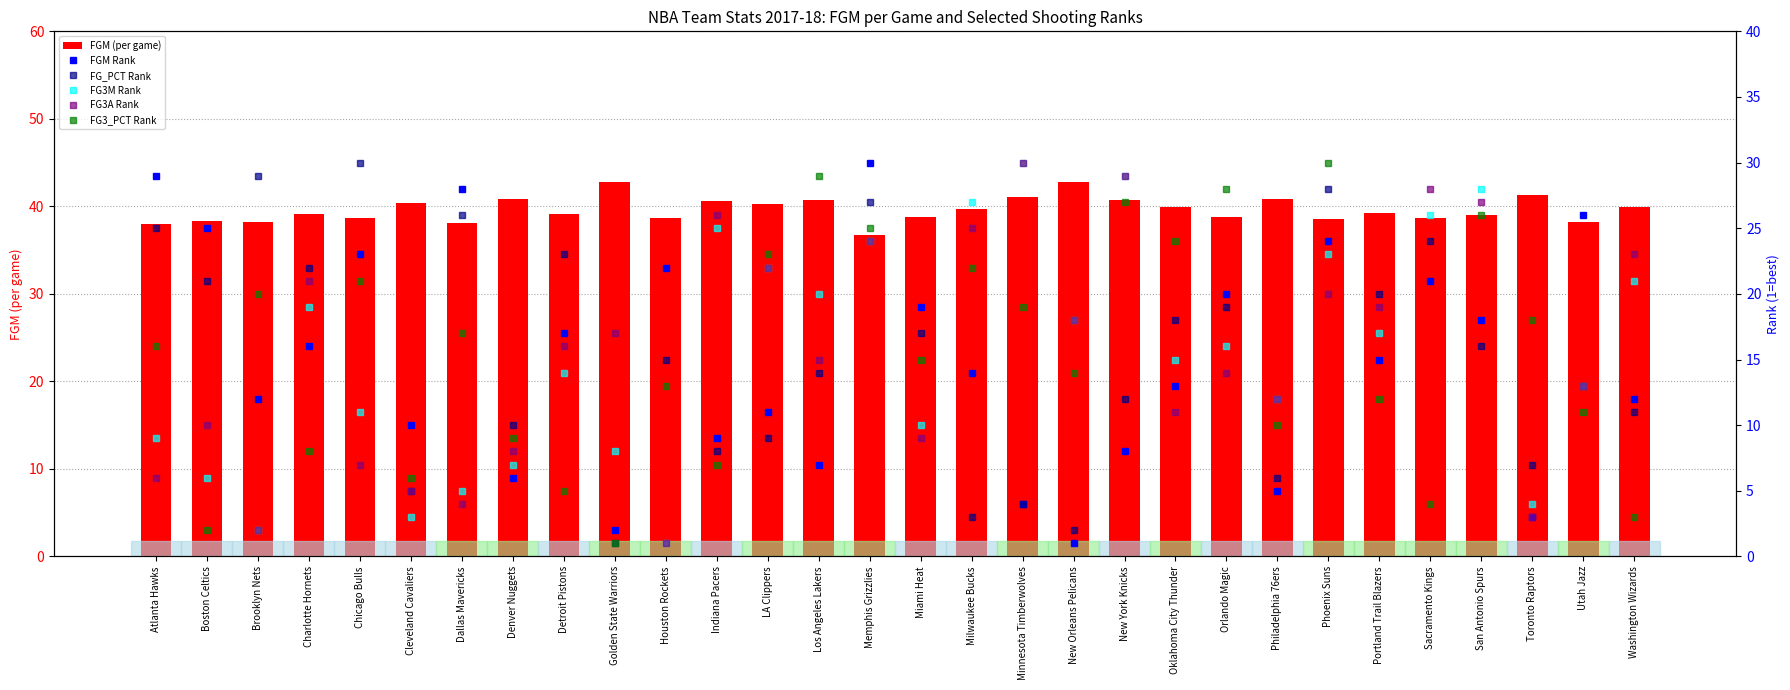

Reading left to right, transcribe all the data shown in this chart.

FGM (per game): 38.0	38.3	38.2	39.1	38.7	40.4	38.1	40.8	39.1	42.8	38.7	40.6	40.3	40.7	36.7	38.8	39.7	41.1	42.8	40.7	39.9	38.8	40.8	38.6	39.2	38.7	39.0	41.3	38.2	39.9
FGM Rank: 29.0	25.0	12.0	16.0	23.0	10.0	28.0	6.0	17.0	2.0	22.0	9.0	11.0	7.0	30.0	19.0	14.0	4.0	1.0	8.0	13.0	20.0	5.0	24.0	15.0	21.0	18.0	3.0	26.0	12.0
FG_PCT Rank: 25.0	21.0	29.0	22.0	30.0	5.0	26.0	10.0	23.0	1.0	15.0	8.0	9.0	14.0	27.0	17.0	3.0	4.0	2.0	12.0	18.0	19.0	6.0	28.0	20.0	24.0	16.0	7.0	13.0	11.0
FG3M Rank: 9.0	6.0	2.0	19.0	11.0	3.0	5.0	7.0	14.0	8.0	1.0	25.0	22.0	20.0	24.0	10.0	27.0	30.0	18.0	29.0	15.0	16.0	12.0	23.0	17.0	26.0	28.0	4.0	13.0	21.0
FG3A Rank: 6.0	10.0	2.0	21.0	7.0	5.0	4.0	8.0	16.0	17.0	1.0	26.0	22.0	15.0	24.0	9.0	25.0	30.0	18.0	29.0	11.0	14.0	12.0	20.0	19.0	28.0	27.0	3.0	13.0	23.0
FG3_PCT Rank: 16.0	2.0	20.0	8.0	21.0	6.0	17.0	9.0	5.0	1.0	13.0	7.0	23.0	29.0	25.0	15.0	22.0	19.0	14.0	27.0	24.0	28.0	10.0	30.0	12.0	4.0	26.0	18.0	11.0	3.0